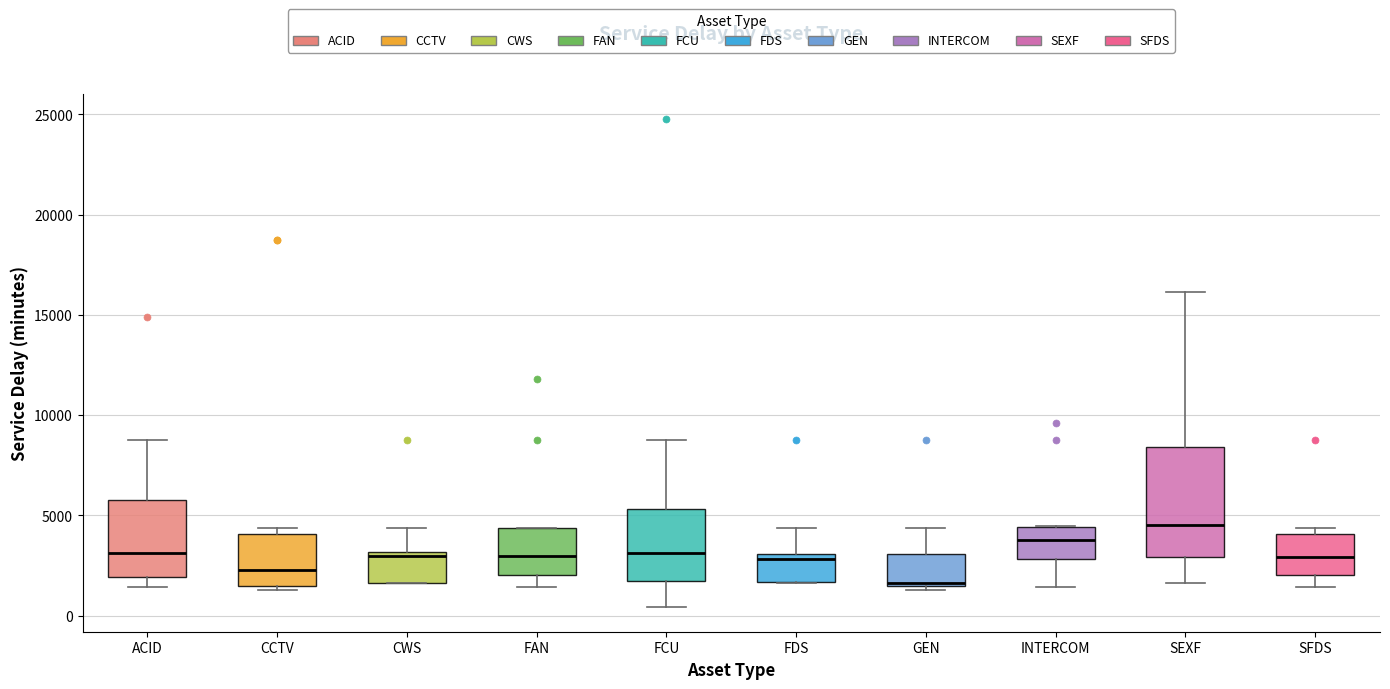

Where is the lower edge of the box for SFDS on the y-axis? The values are not printed on the chart, so give them approximately, as read against the axis.

2000